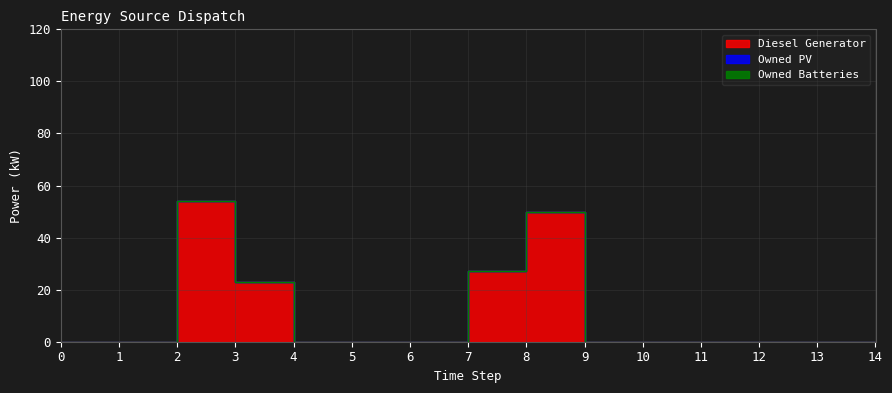

At how many categories does at least one series exceed 25?

3